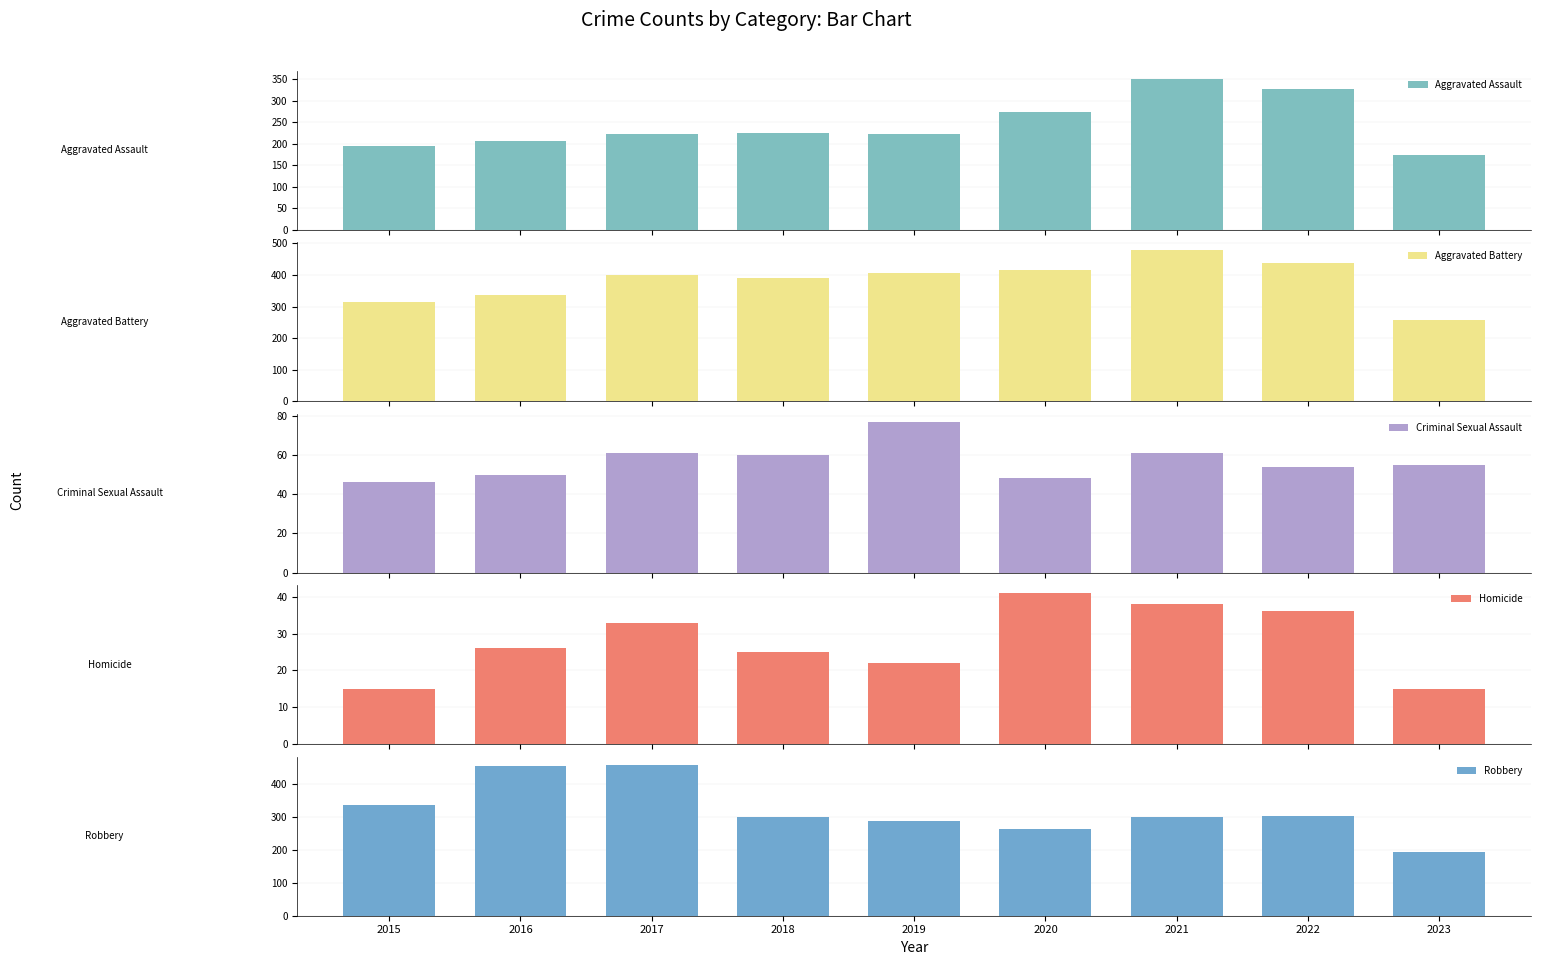

Between 2015 and 2022, which series saw the biggest shift?

Aggravated Assault